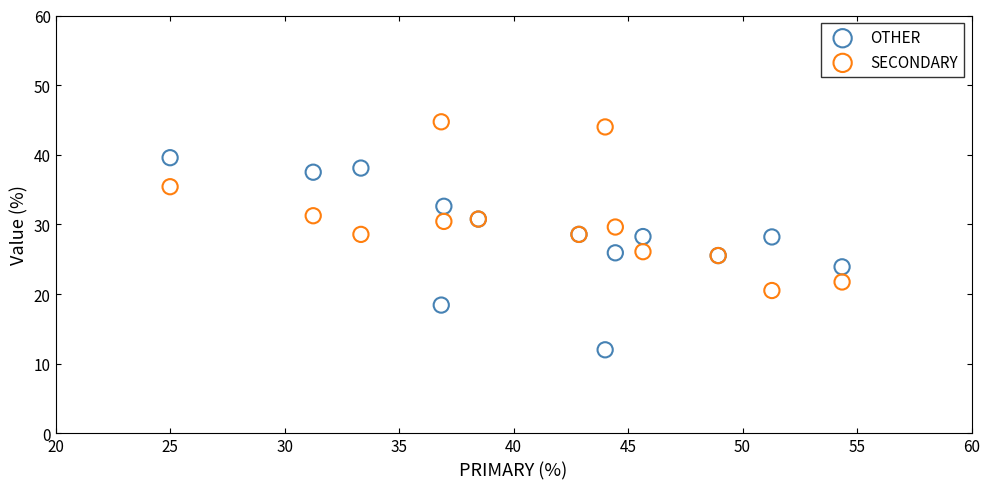

Which series reaches the maximum Y coordinate?

SECONDARY